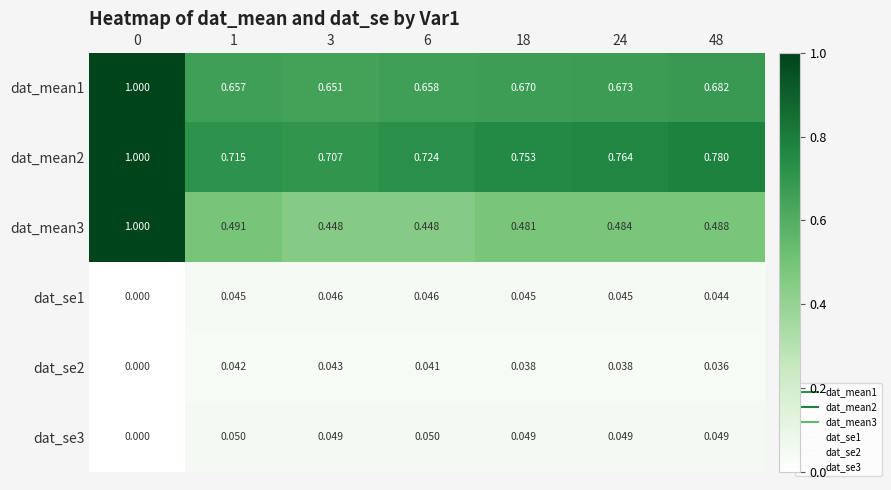

List the series in order of their peak value, highest first.

dat_mean1, dat_mean2, dat_mean3, dat_se3, dat_se1, dat_se2